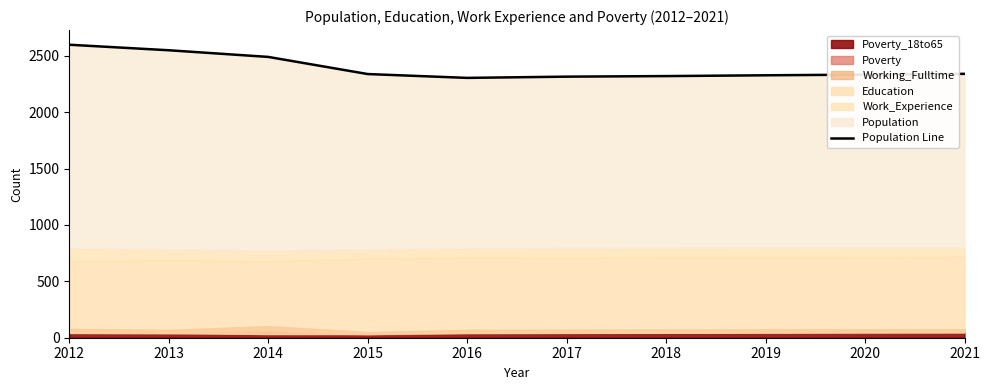

Reading left to right, list all the values displayed in this chart.

2012=2598	2013=2549	2014=2490	2015=2338	2016=2304	2017=2315	2018=2320	2019=2327	2020=2333	2021=2340